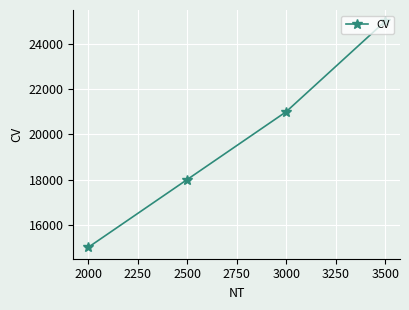

Between 3500 and 2500, which is larger?

3500